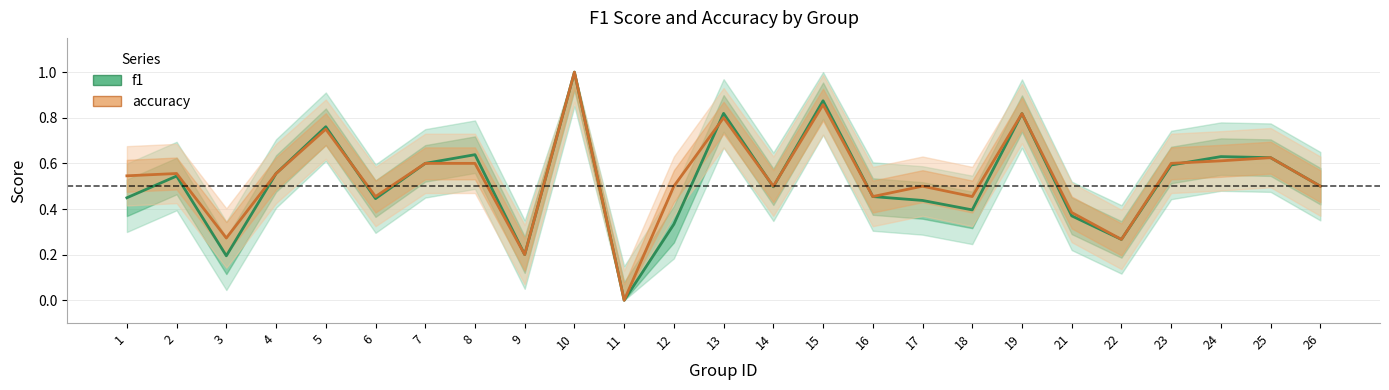

Which series has the largest total across all categories?

accuracy